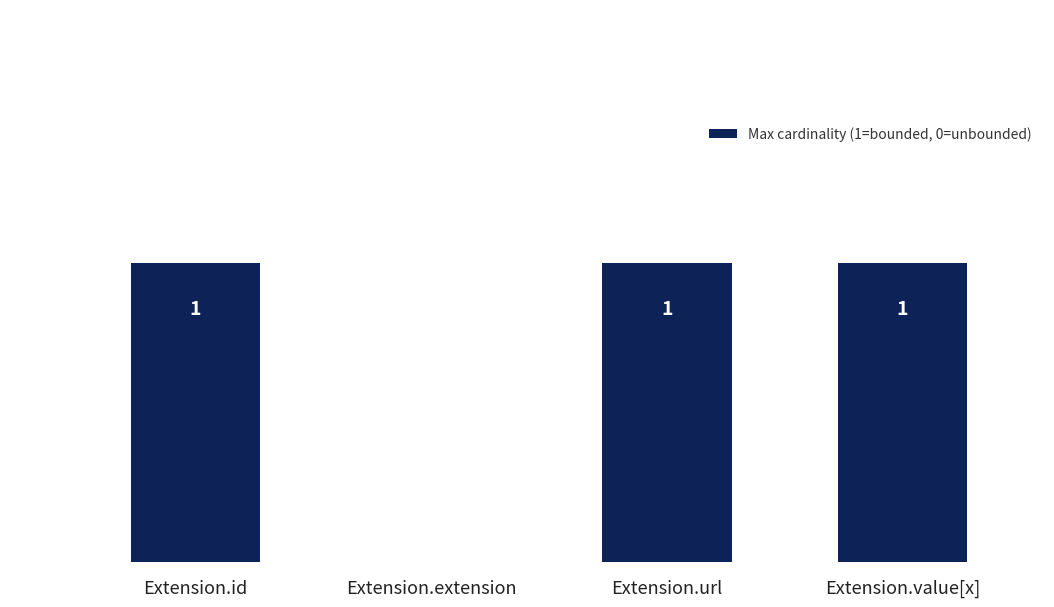

Where is the data nearest to the value 0?

Extension.extension